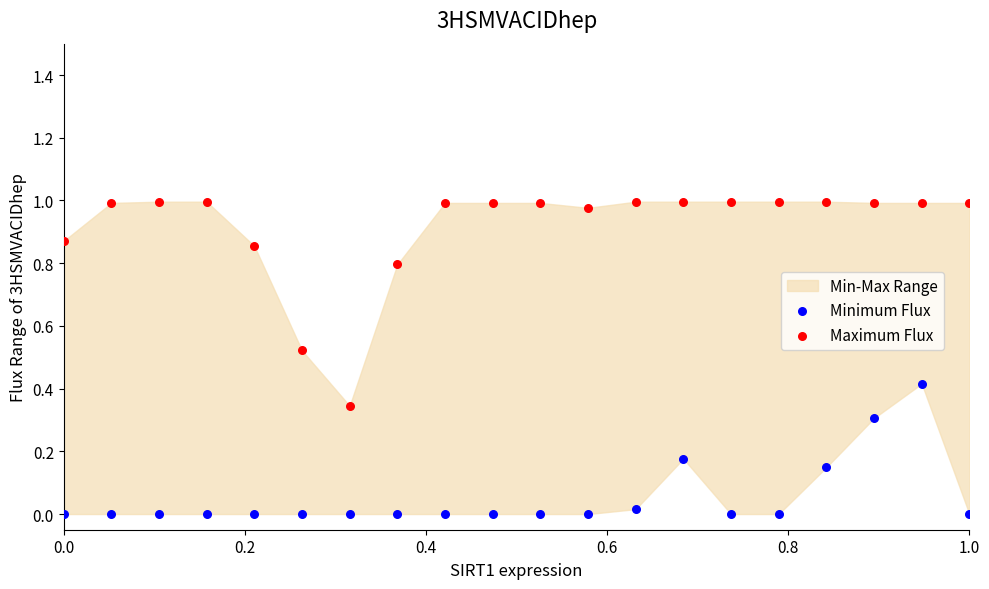

Which series has the largest Y range (max minus min)?

Maximum Flux